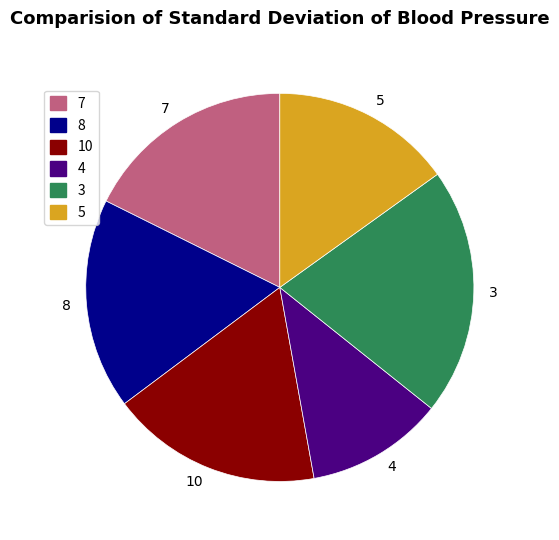

Does any single category account for the majority?

No